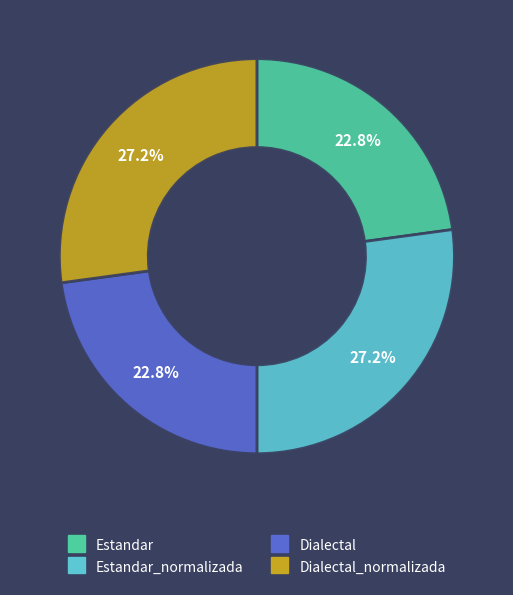

To the nearest percent, what percentage of the pie is Estandar?

23%